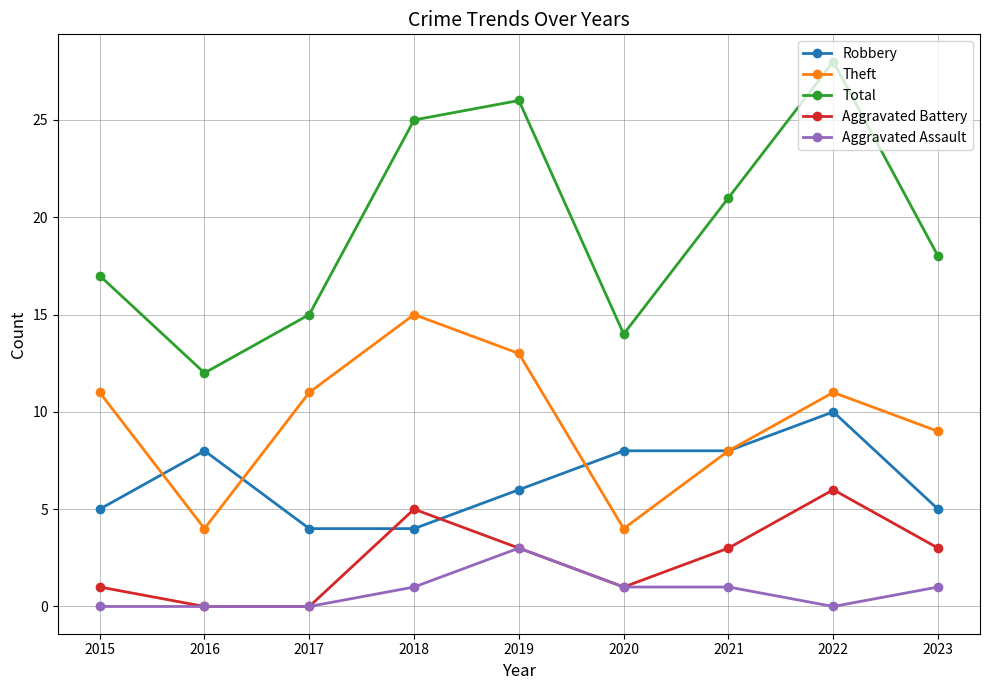

True or false: Total has more than 0 points higher than both neighbors.

True